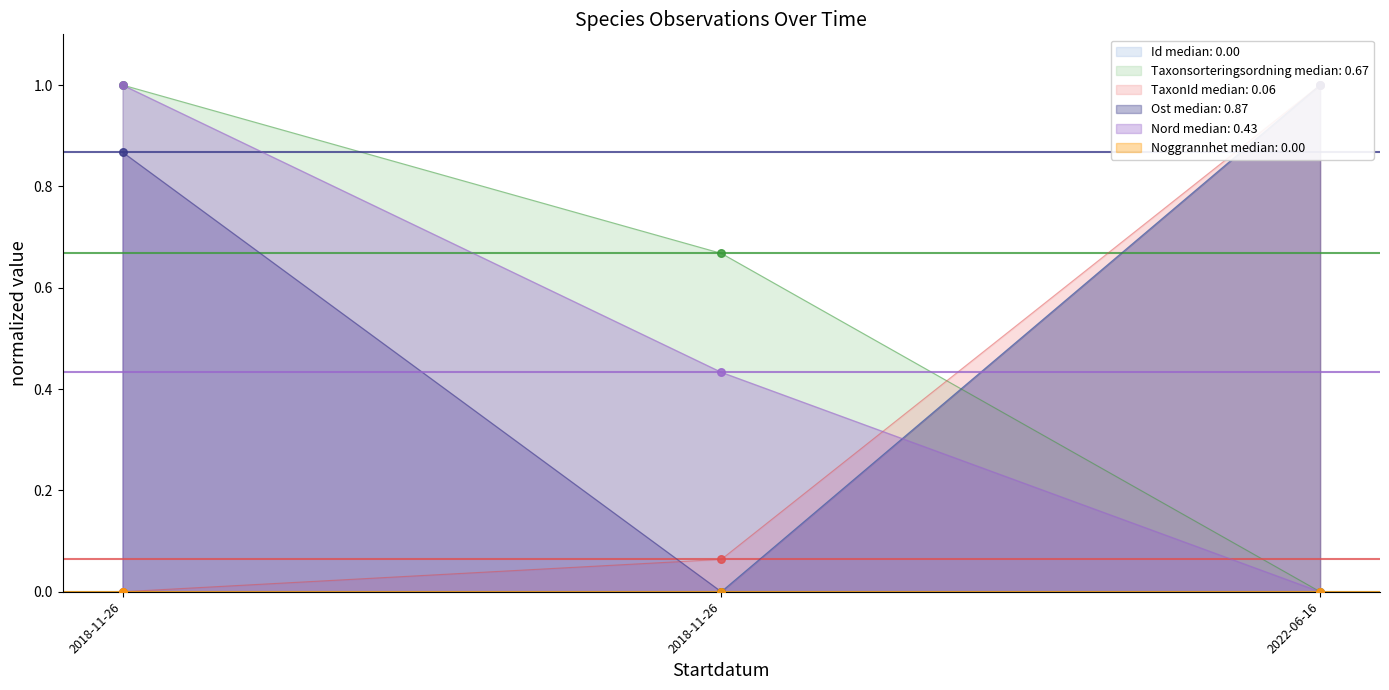

Which series has the largest total across all categories?

Ost